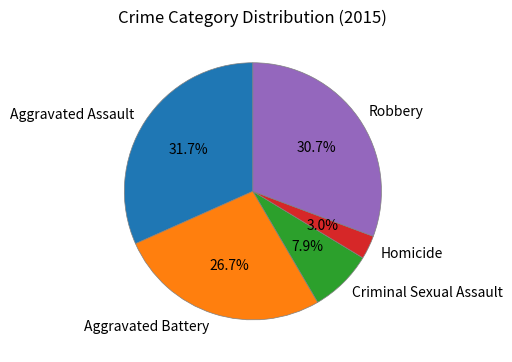

To the nearest percent, what is the difference between the largest and smallest slice percentages?

29%